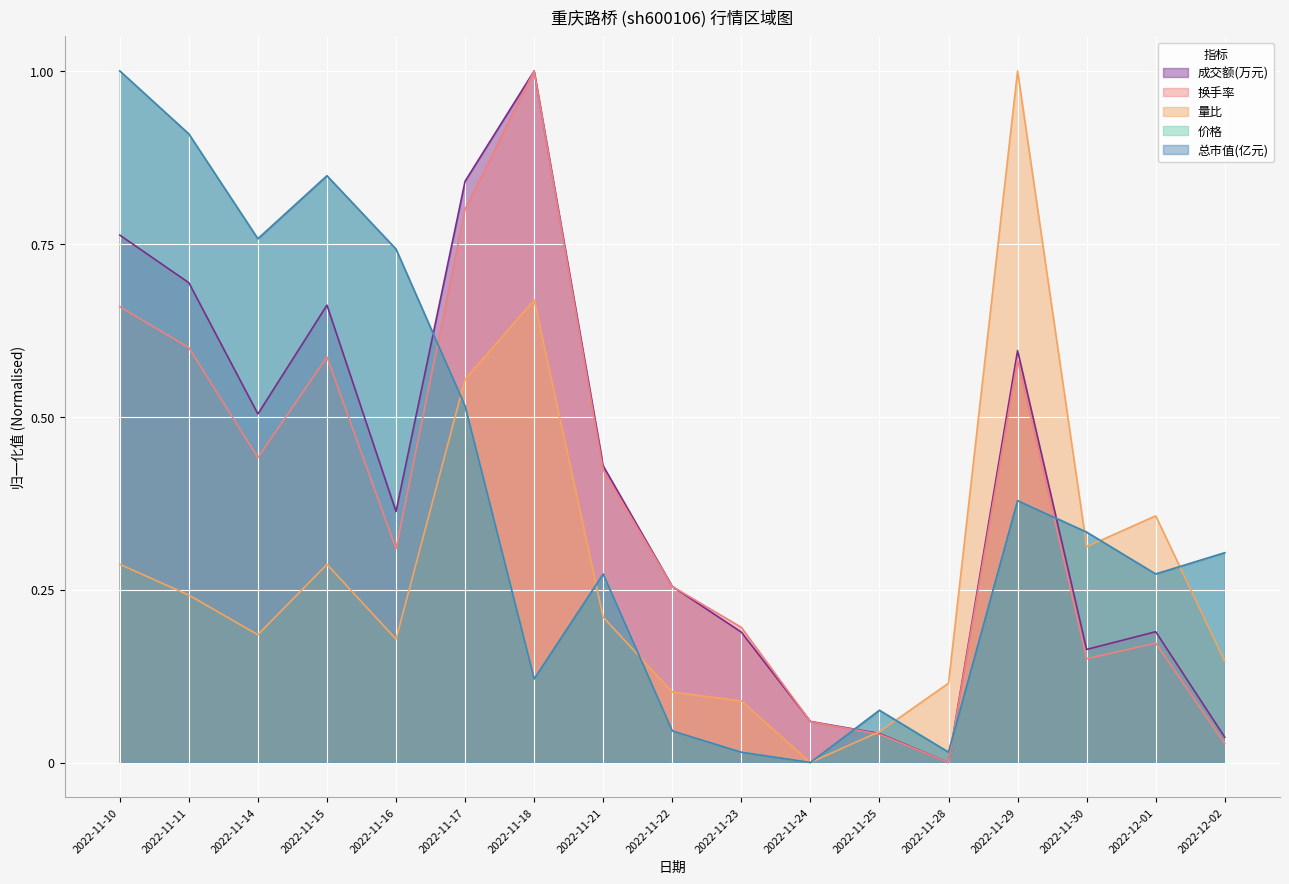

At 2022-11-28, list the series in order from largest to smallest.

量比, 价格, 总市值(亿元), 成交额(万元), 换手率